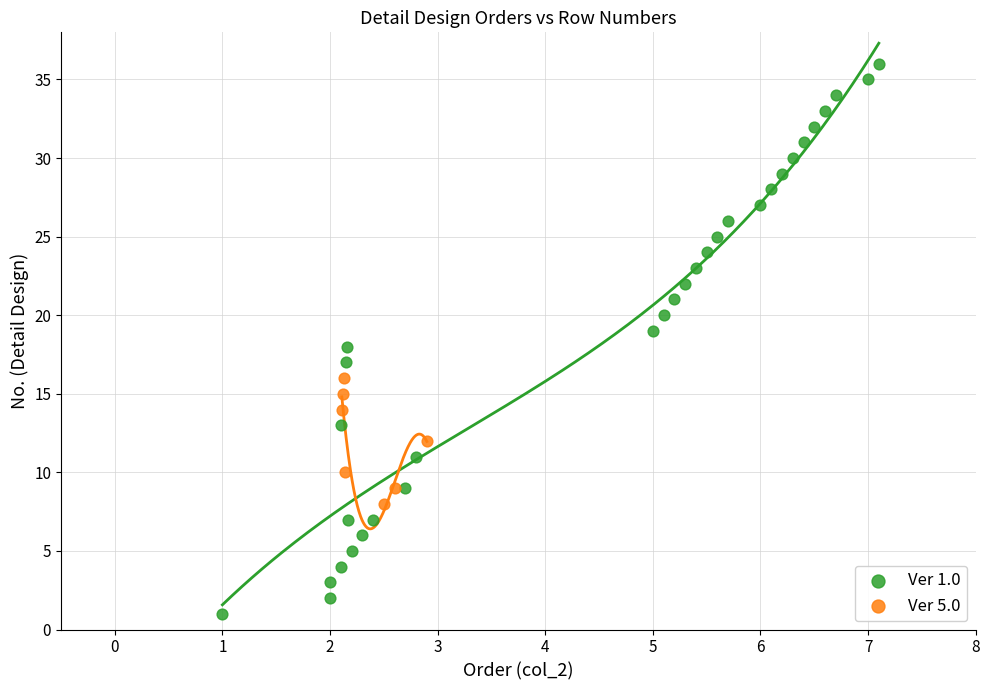

Which series reaches the minimum Y coordinate?

Ver 1.0